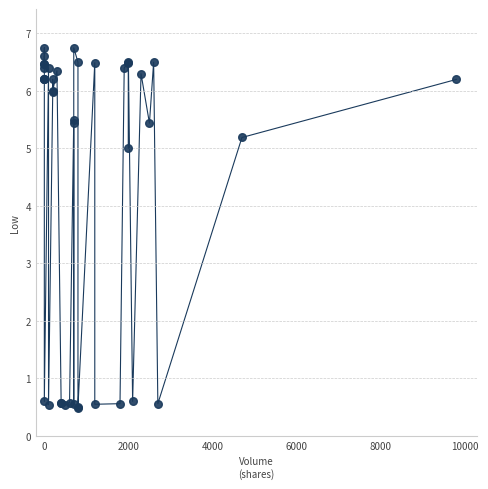

What Y value in the scatter plot is closest to 3?

5.0